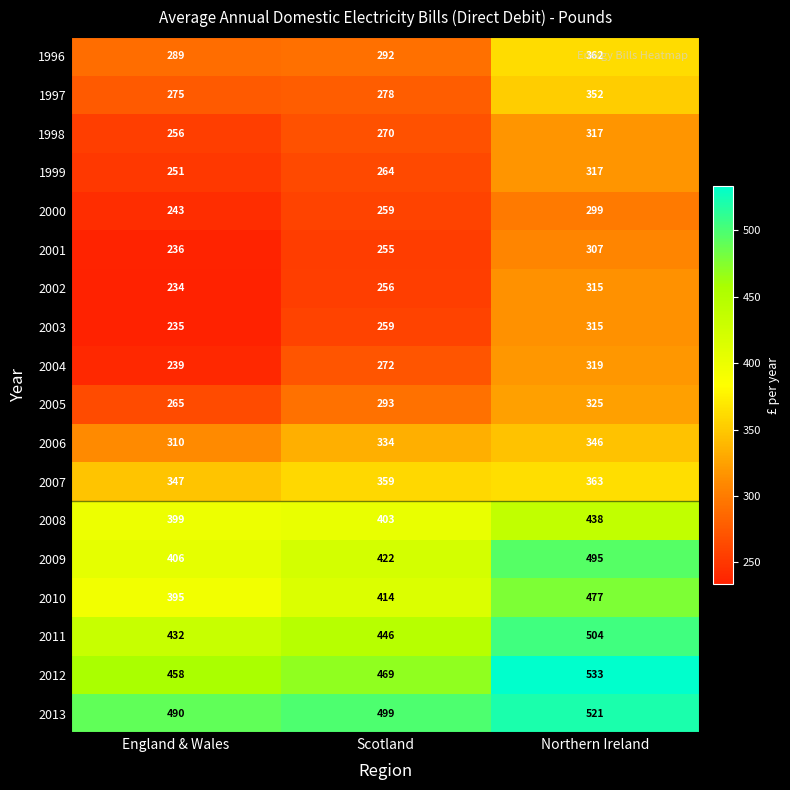

What is the spread (max minus min) of values at Scotland?

244